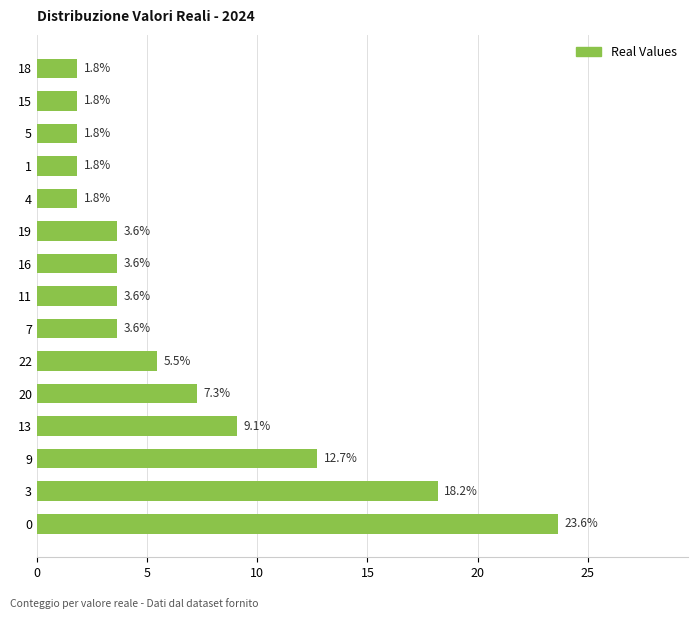

What is the sum of all values?

100.0